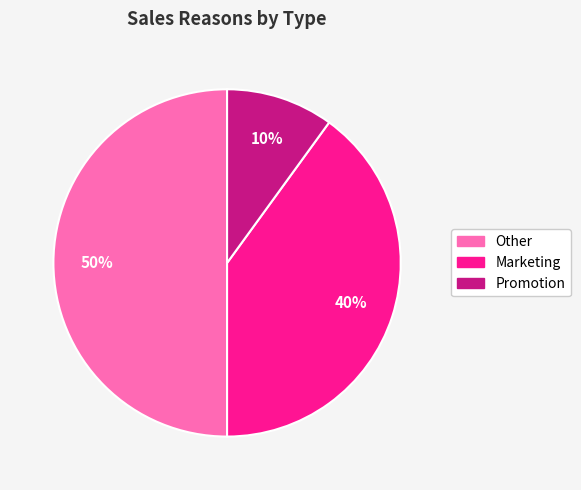

Count the number of slices in the pie.

3